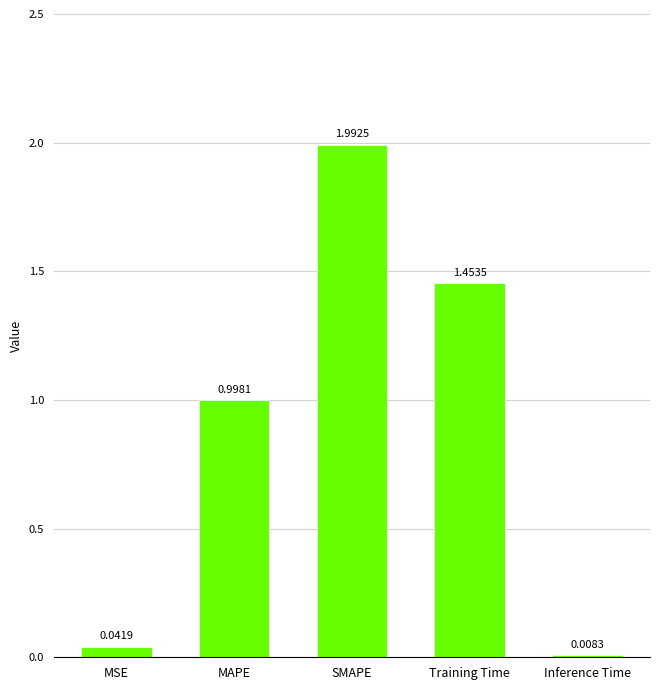

What is the difference between the second highest and second lowest values?

1.4